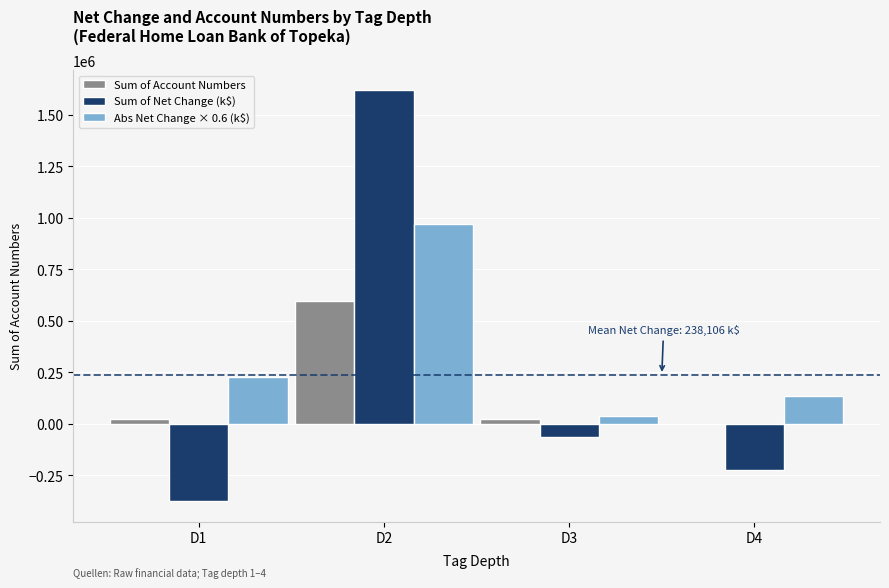

What is the sum of all Sum of Net Change (k$) values?

952424.0